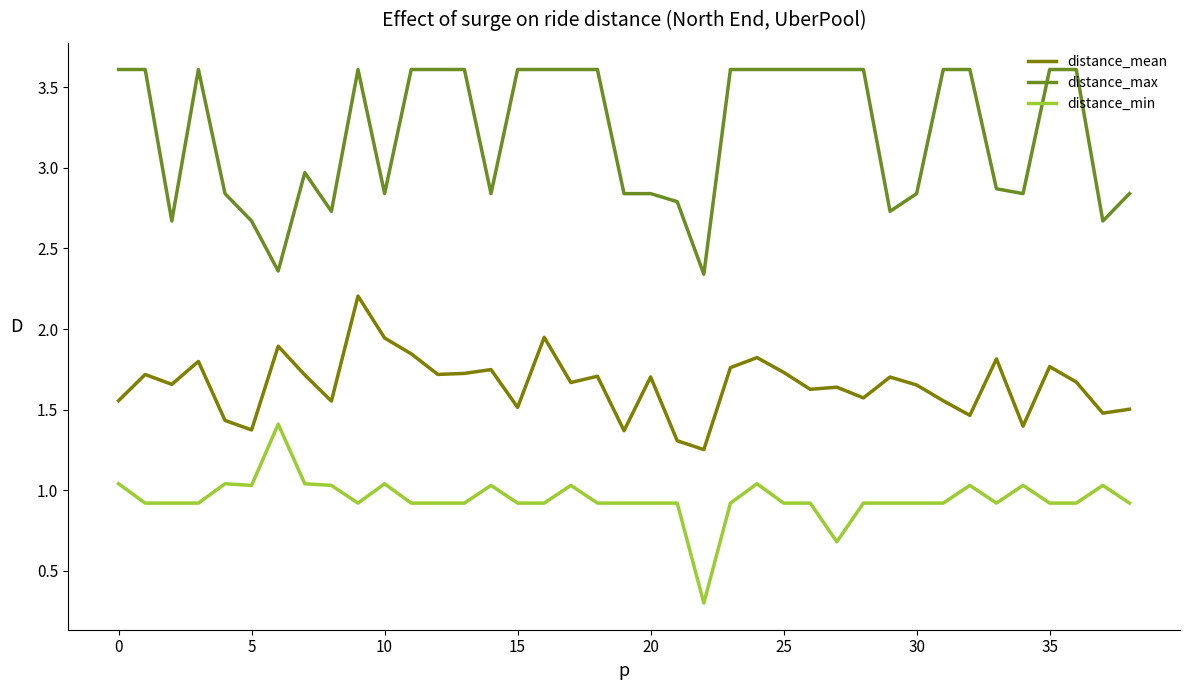

True or false: distance_mean and distance_min cross at least once.

False